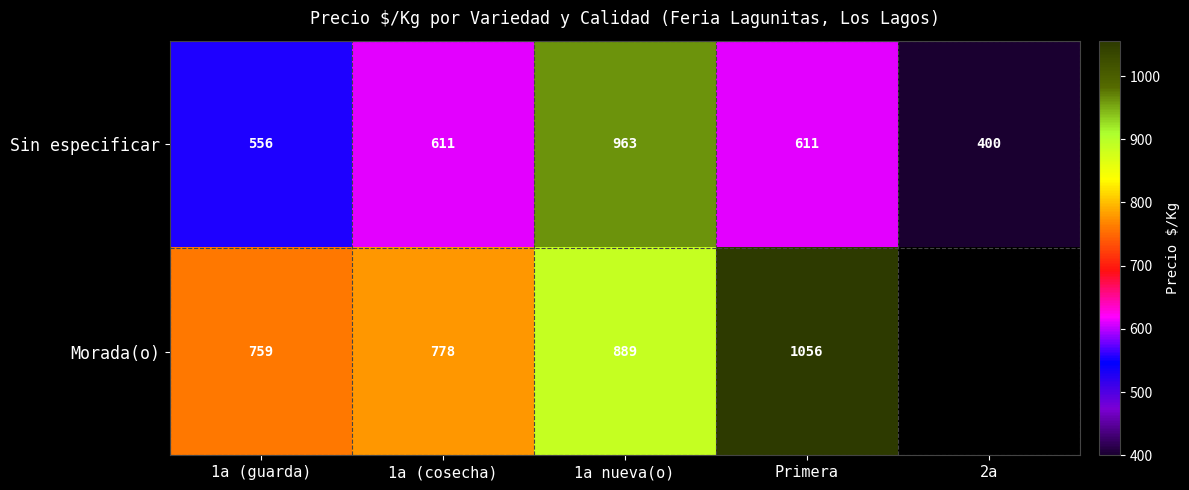

The value of Morada(o) at 1a nueva(o) is 1575. True or false?

False